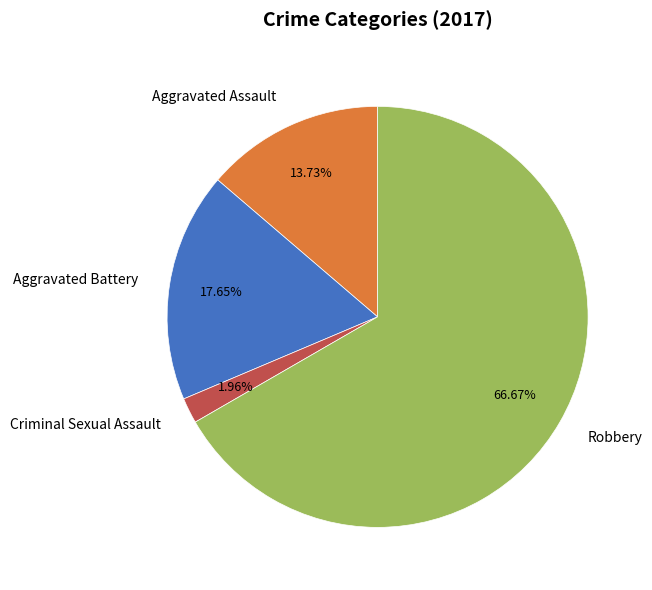

To the nearest percent, what is the average slice percentage?

25%